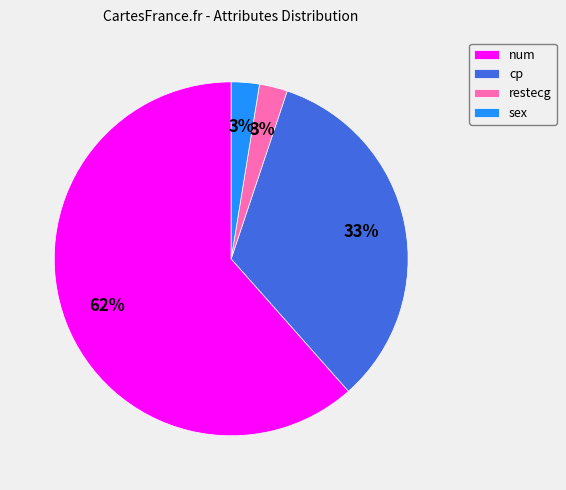

What percentage is the cp slice, to the nearest percent?

33%